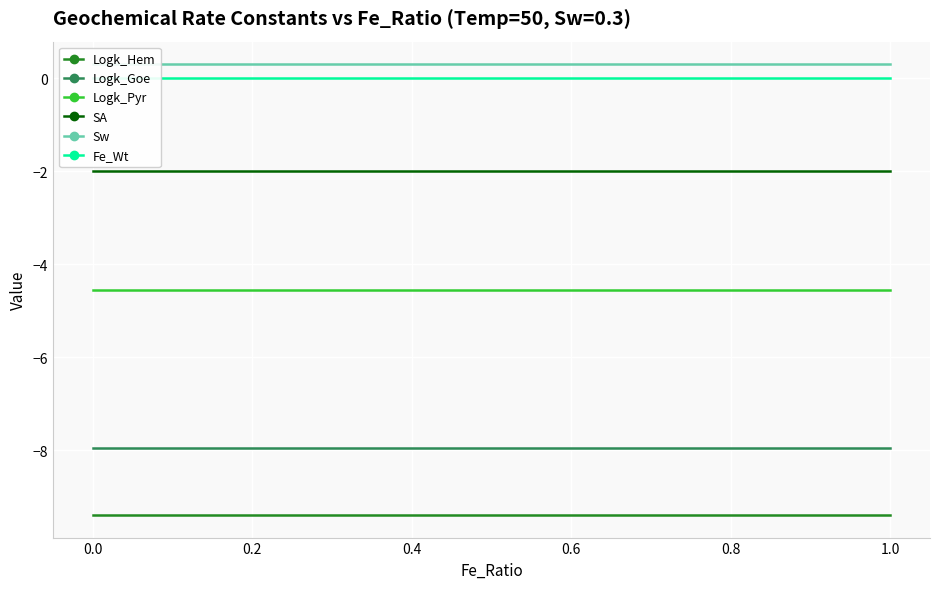

What is the greatest value displayed?

0.3